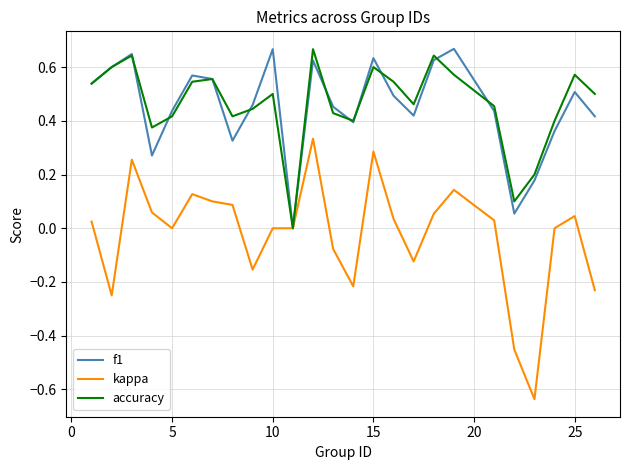

Which series has the widest spread of values?

kappa